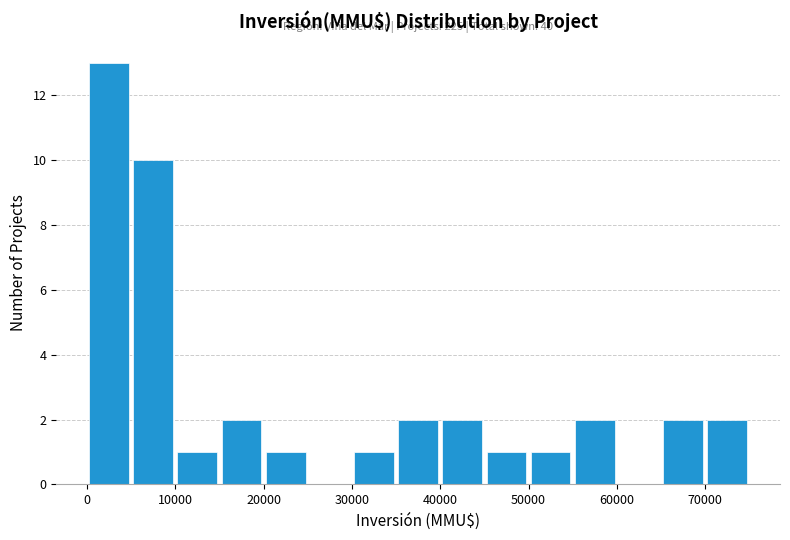

Which range on the x-axis has the tallest bar?

0 to 5000